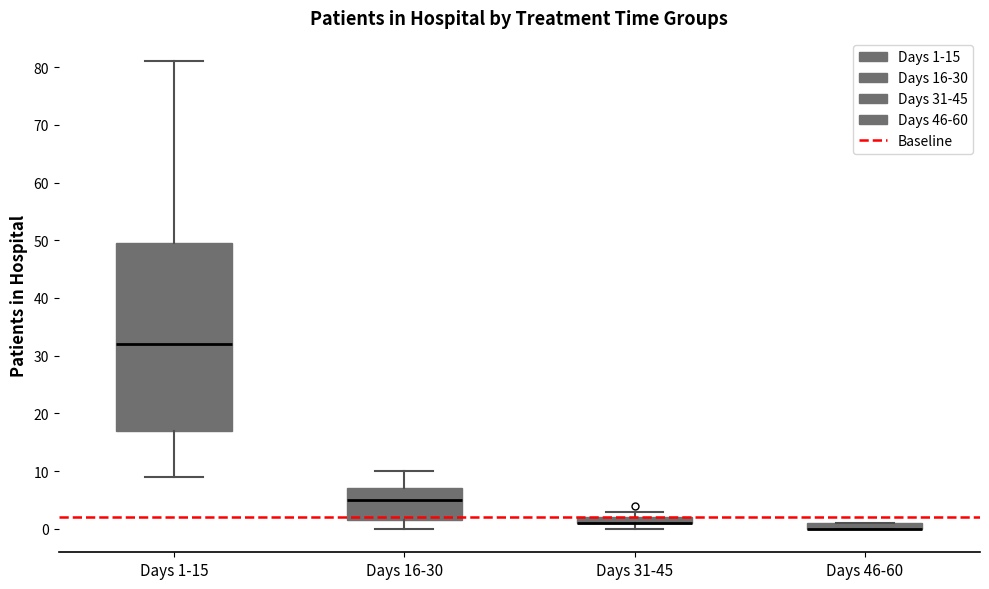

Which box is the tallest, from its lower edge to its upper edge?

Days 1-15